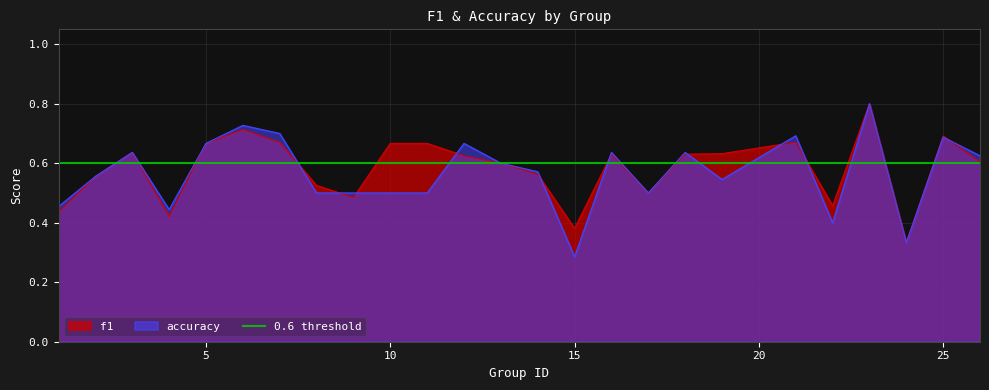

In accuracy, how many points are lower than both neighbors (excluding endpoints)?

6